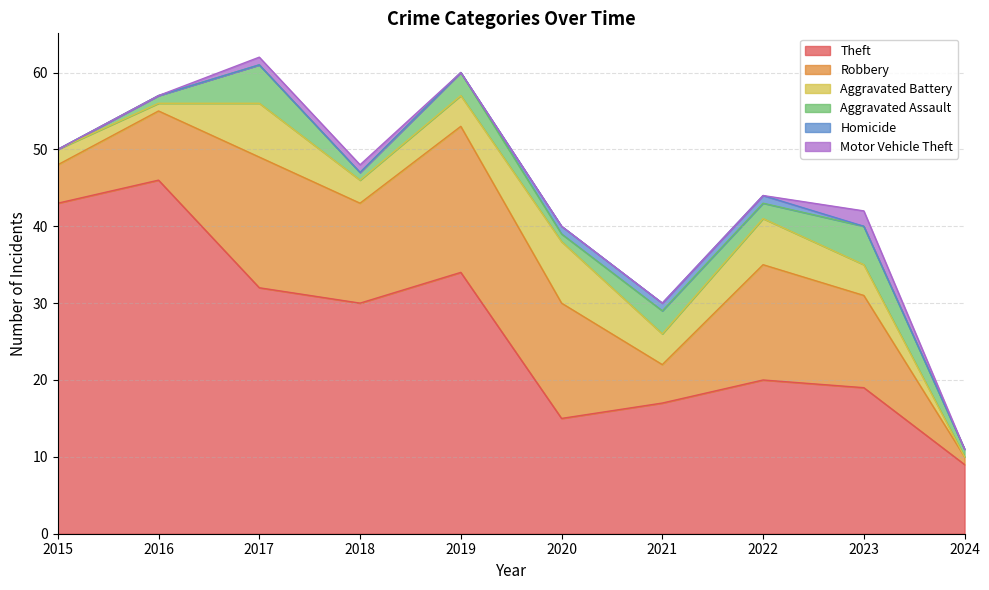

How many values in Homicide are above zero?

3